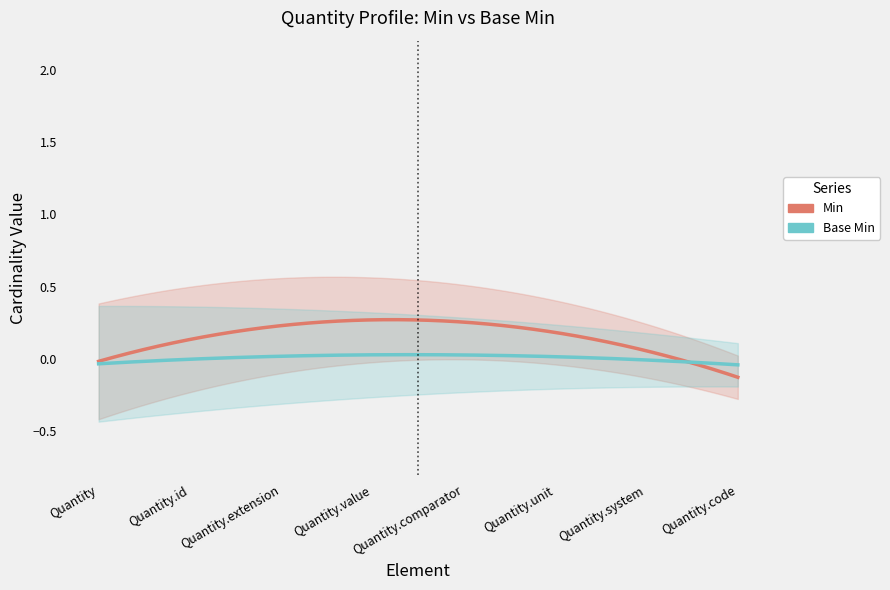

What is the label of the 3rd point from the right?

Quantity.unit